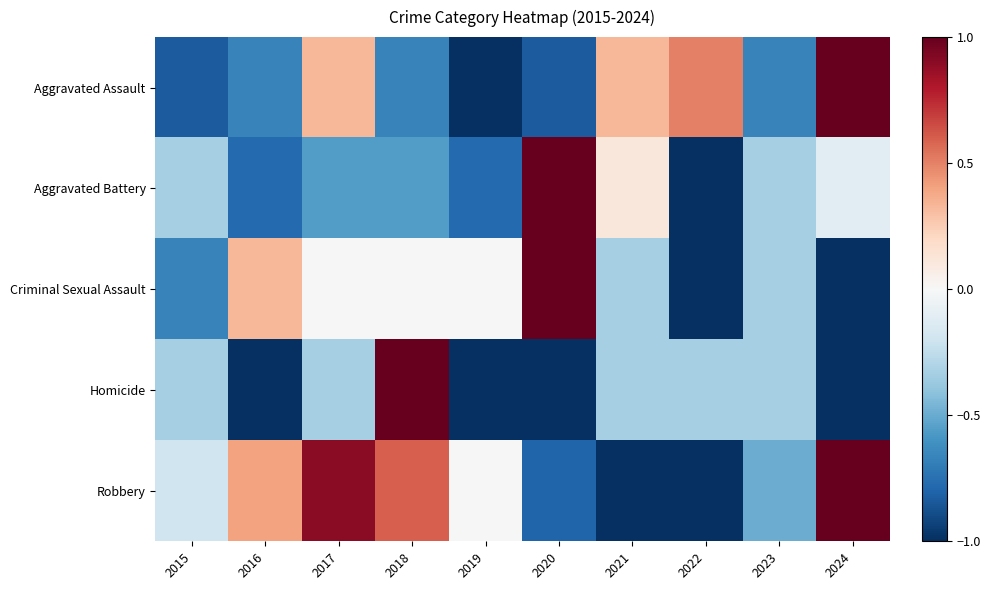

Which has a higher value, 2016 or 2015?

2016